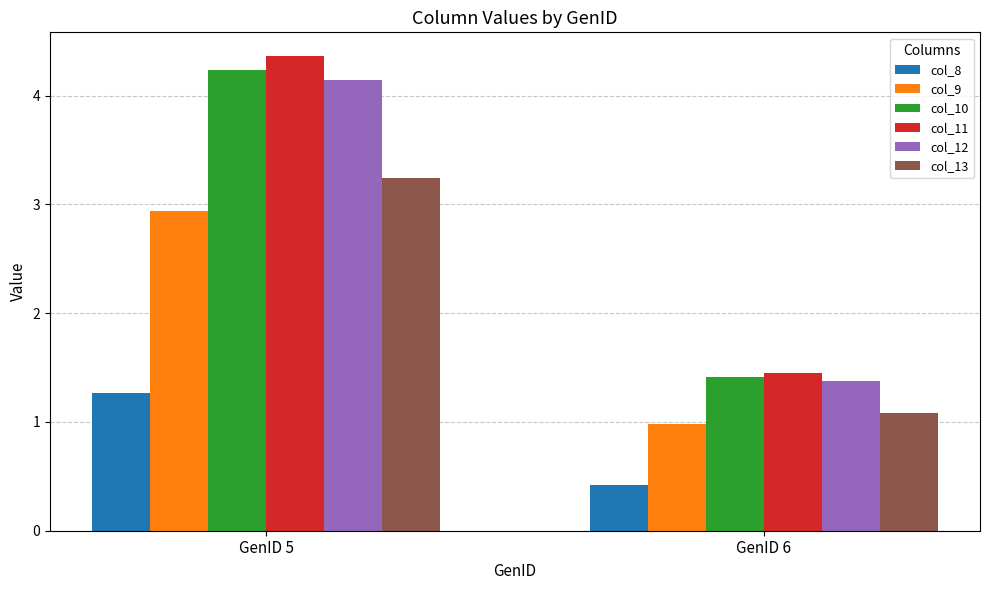

What is the lowest value of the col_8 series?

0.4